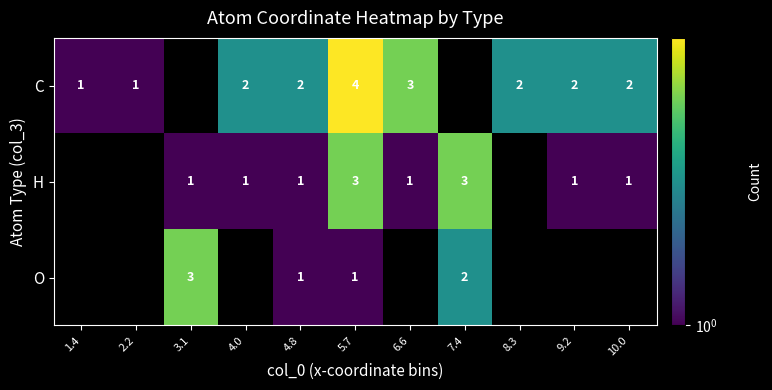

True or false: C has a value of 2 at 1.4.

False